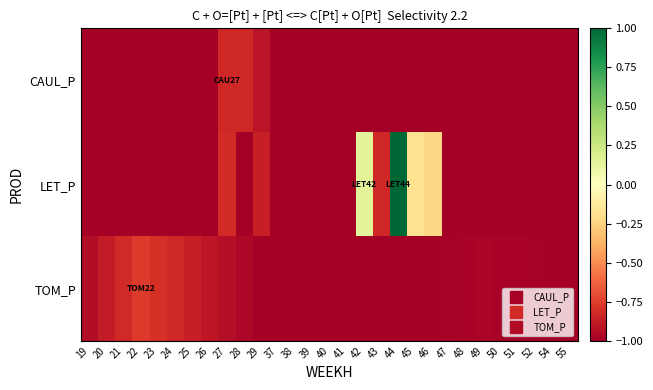

How many categories are shown in the chart?

29